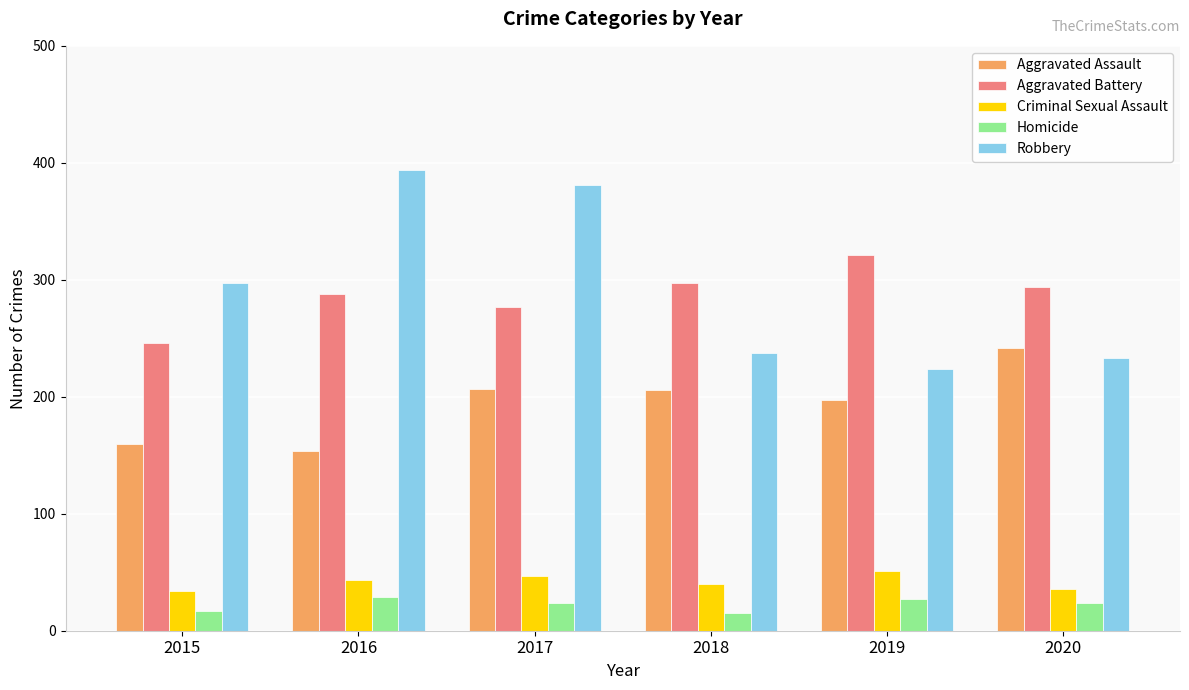

At which label is Robbery closest to 309?

2015